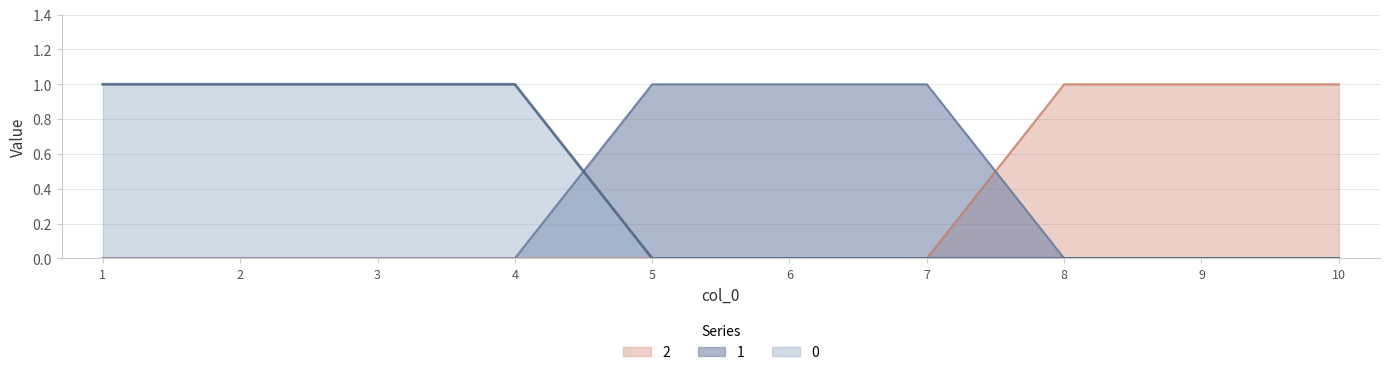

Does the chart have visible grid lines?

Yes